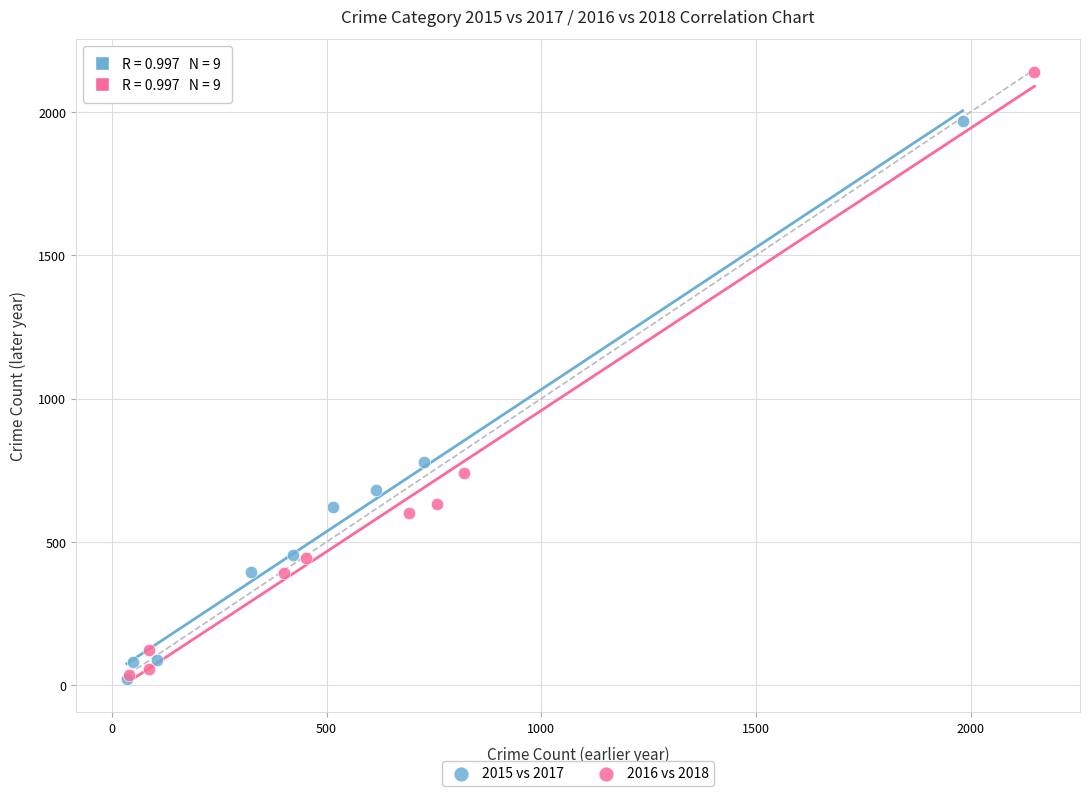

Which series has the largest Y range (max minus min)?

2016 vs 2018